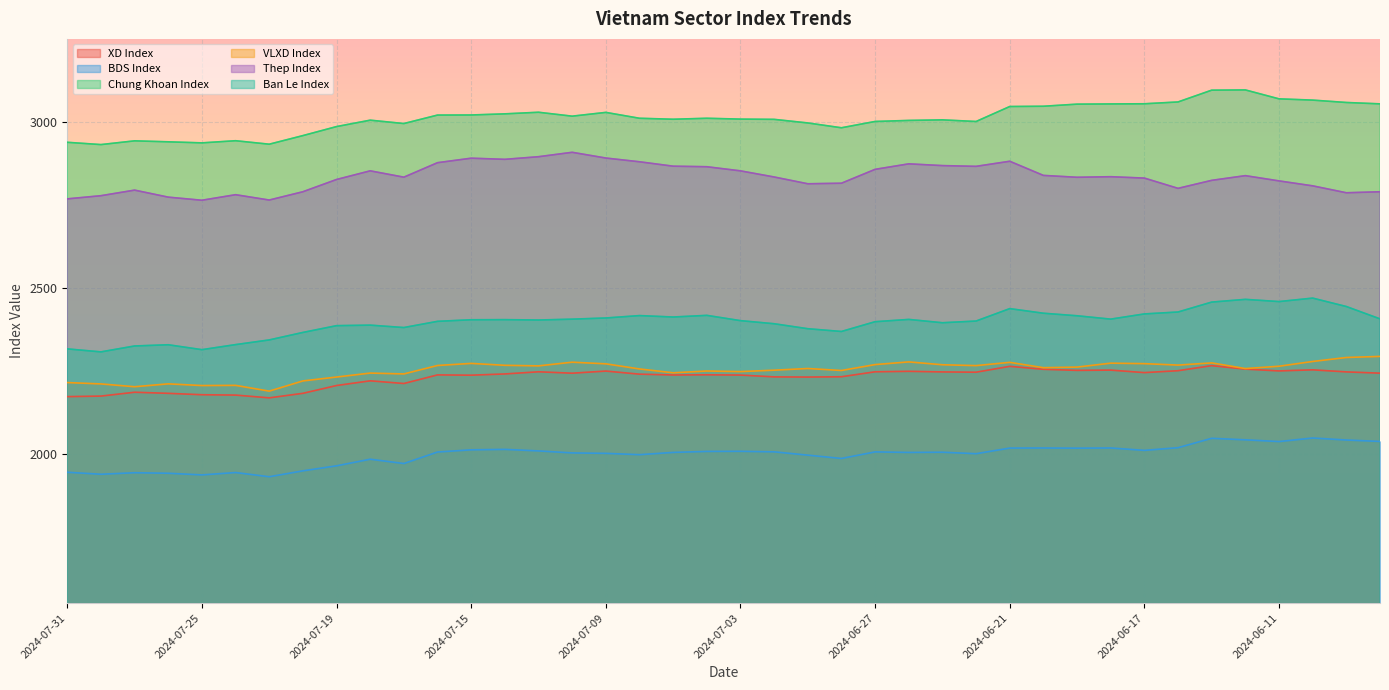

At which category does the chart reach its peak across all series?

2024-06-12